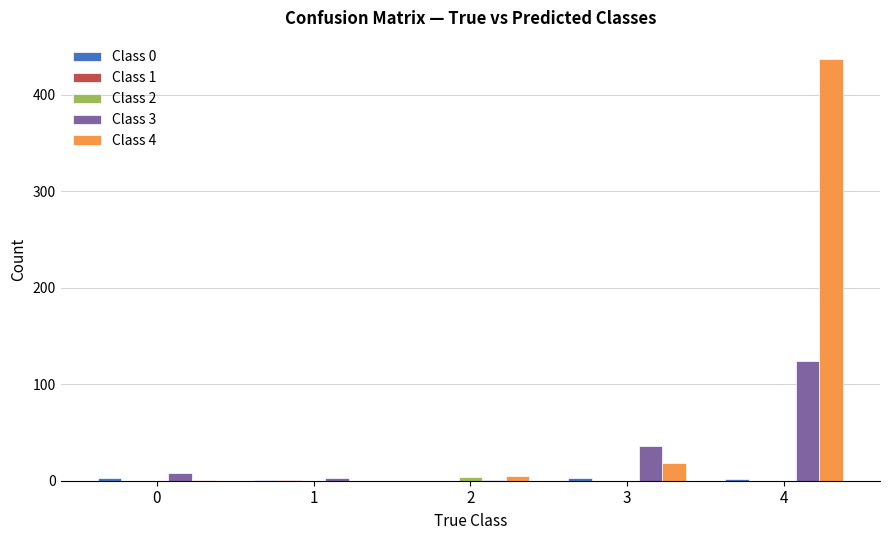

What is the greatest value displayed?

437